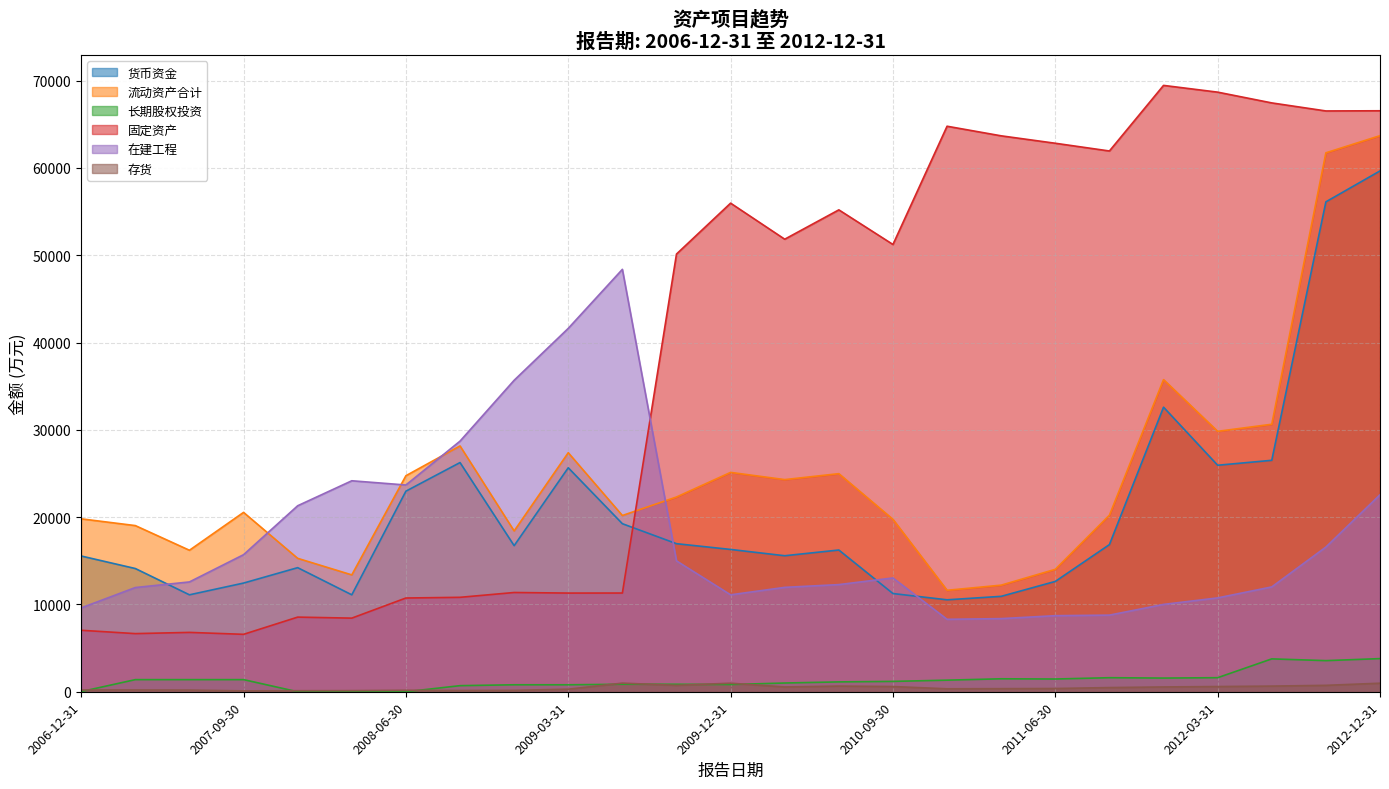

What is the sum of the 货币资金 values at 2011-12-31 and 2008-06-30?

55569